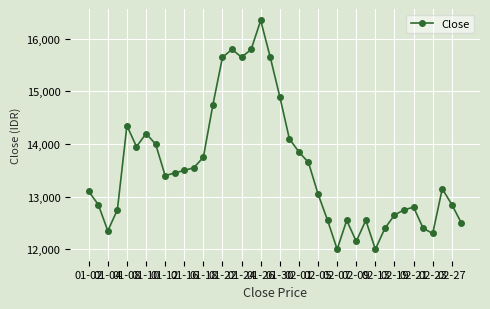

What is the smallest value displayed?

12000